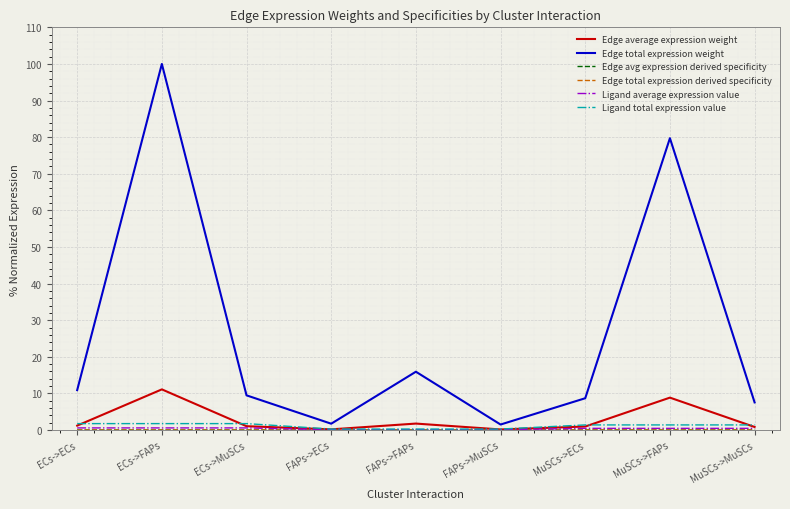

The value of Edge avg expression derived specificity at ECs->MuSCs is 0.0. True or false?

True